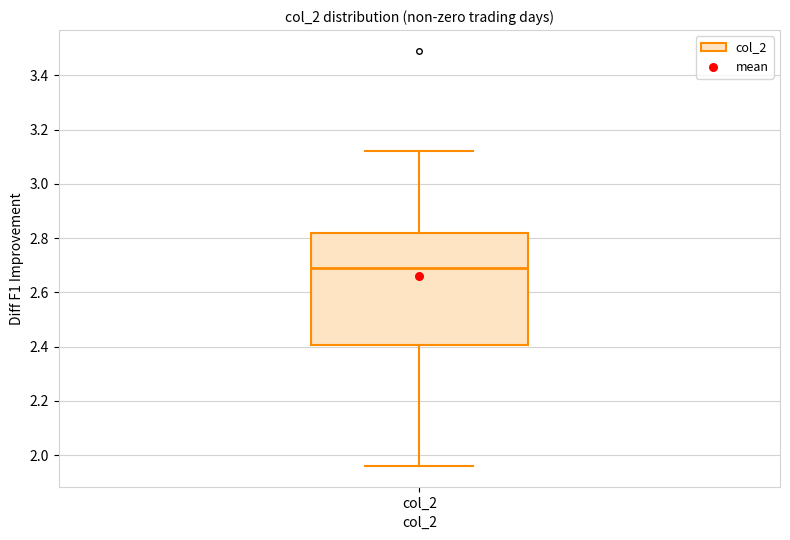

Transcribe this box plot: give where the median line is, the range the box spans, and where the two whiskers end, as read against the y-axis. The values are not printed on the chart, so give them approximately, as read against the axis.

median 2.70, box 2.40 to 2.82, whiskers 1.96 to 3.12